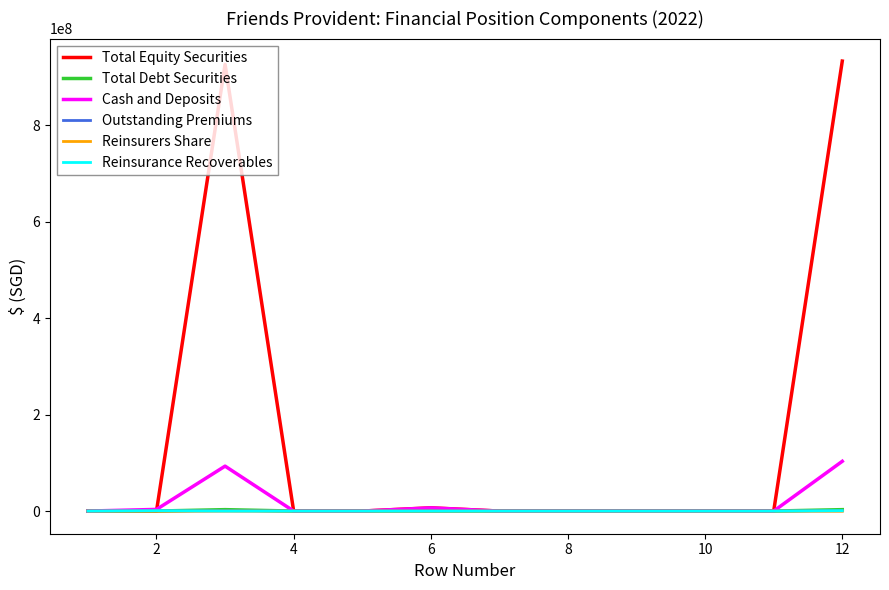

Which series has the largest total across all categories?

Total Equity Securities